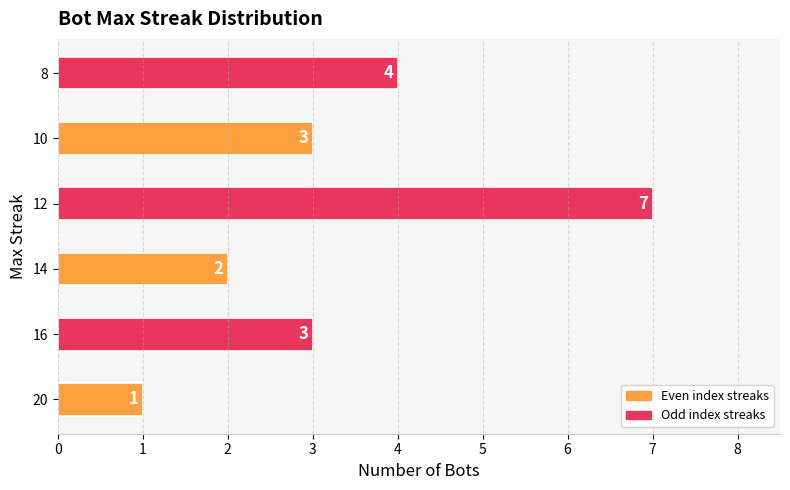

How many data points does each series have?

6